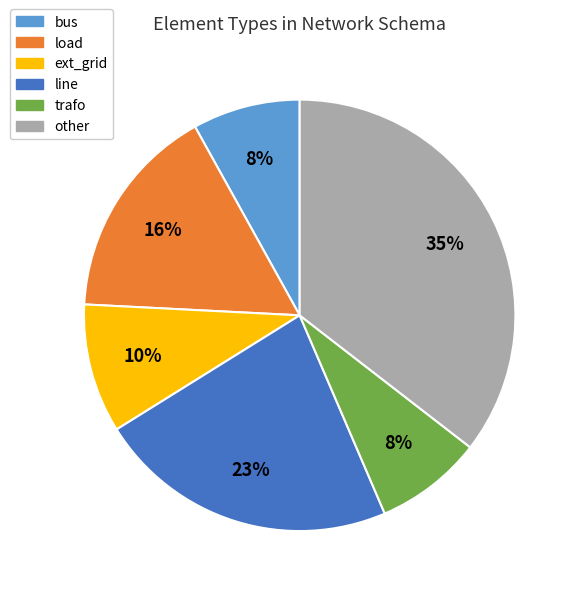

To the nearest percent, what is the combined percentage of bus and load?

24%